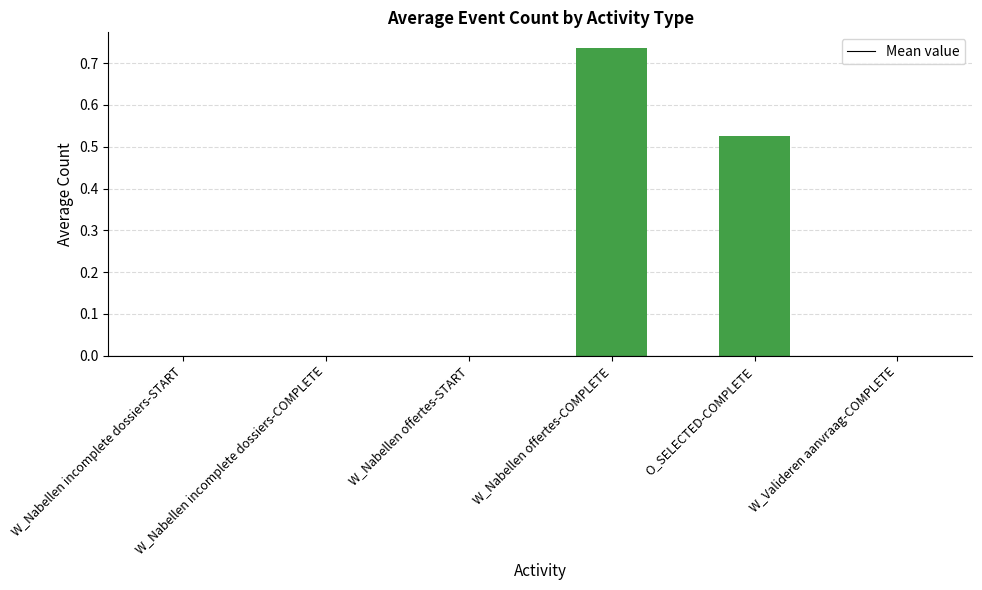

What is the sum of the values at O_SELECTED-COMPLETE and W_Nabellen offertes-COMPLETE?

1.3